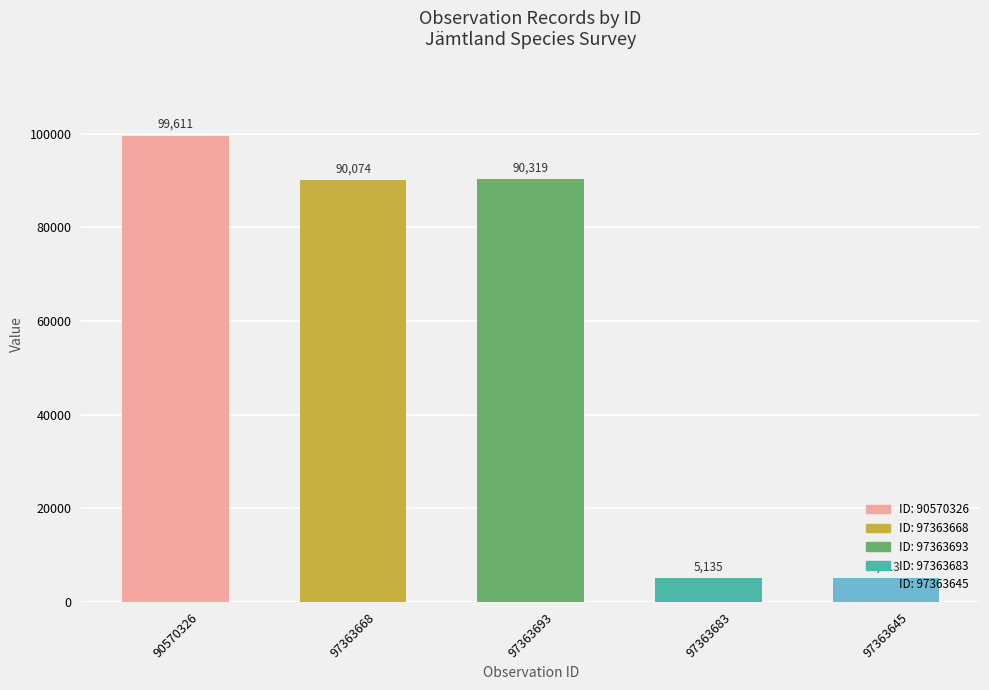

Reading left to right, transcribe all the data shown in this chart.

90570326=99611	97363668=90074	97363693=90319	97363683=5135	97363645=5113